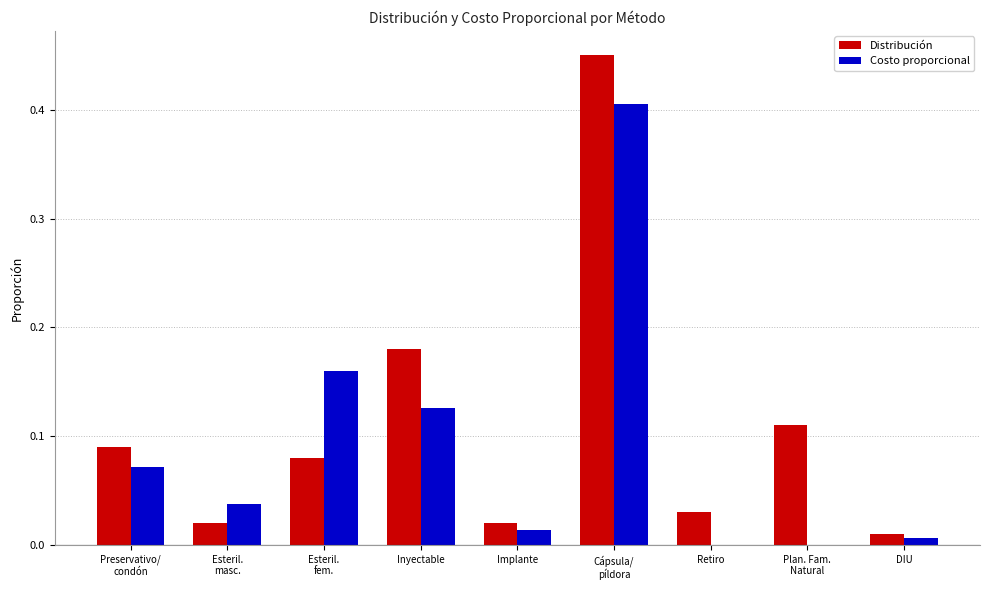

What is the sum of all Distribución values?

1.0